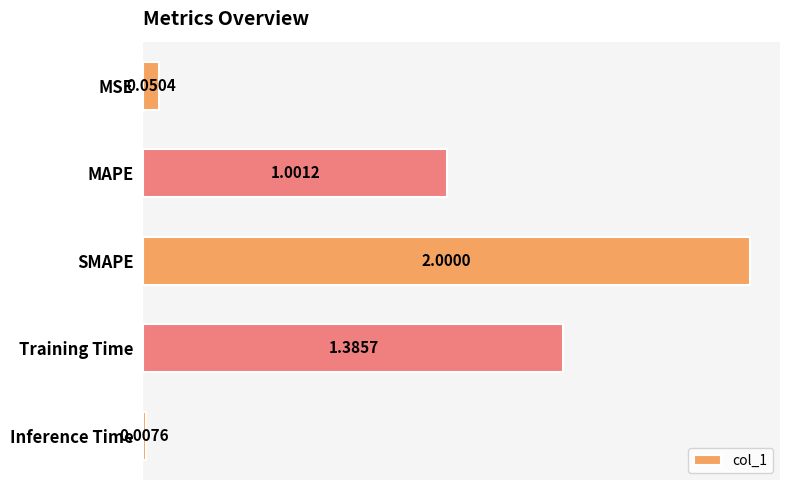

Which has a higher value, MAPE or Inference Time?

MAPE